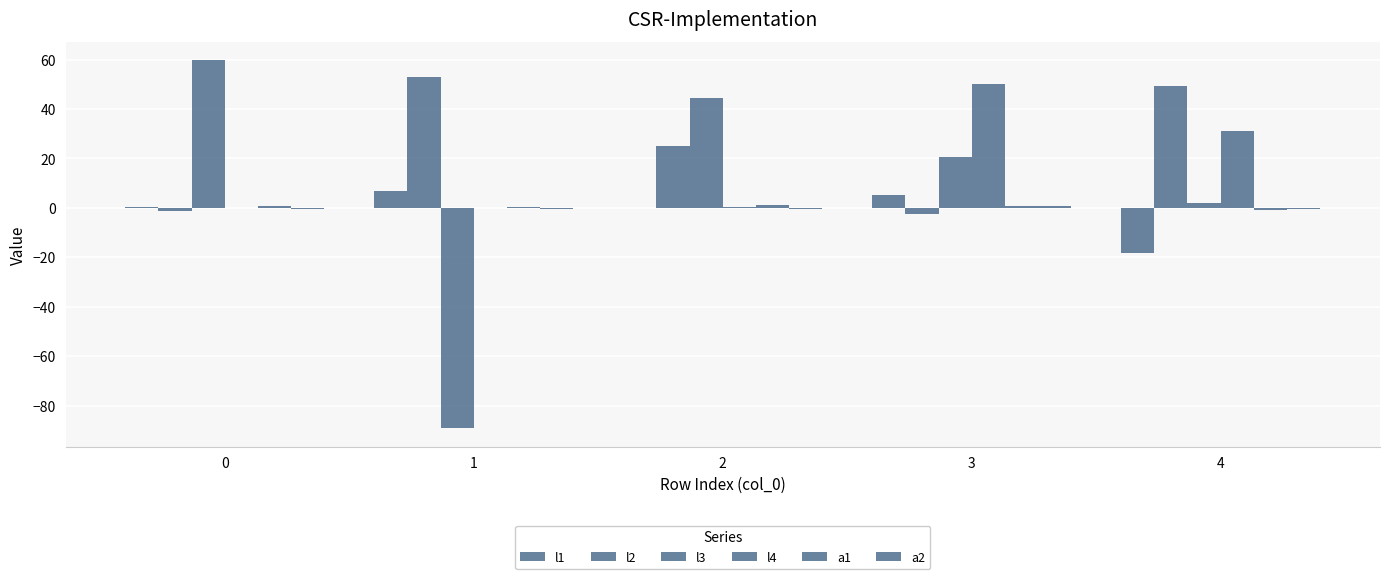

What is the total value across all series at 0?

59.0